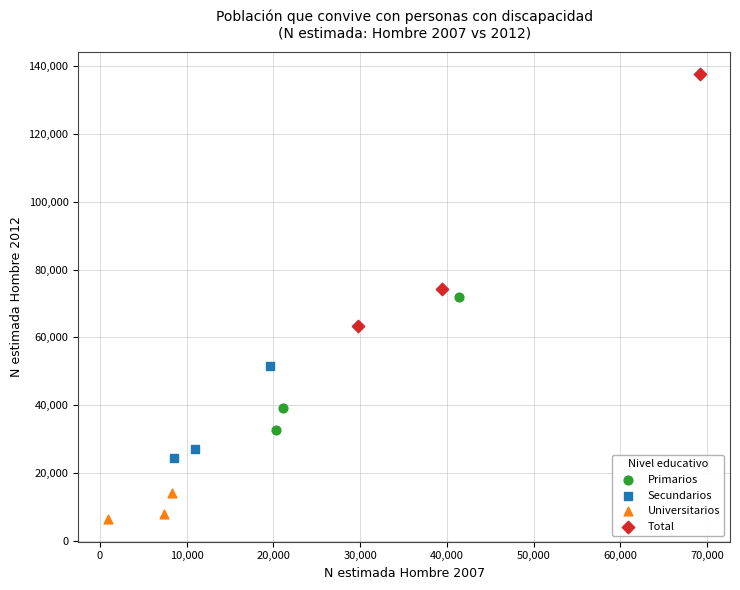

What are all the series names shown in the legend?

Primarios, Secundarios, Universitarios, Total